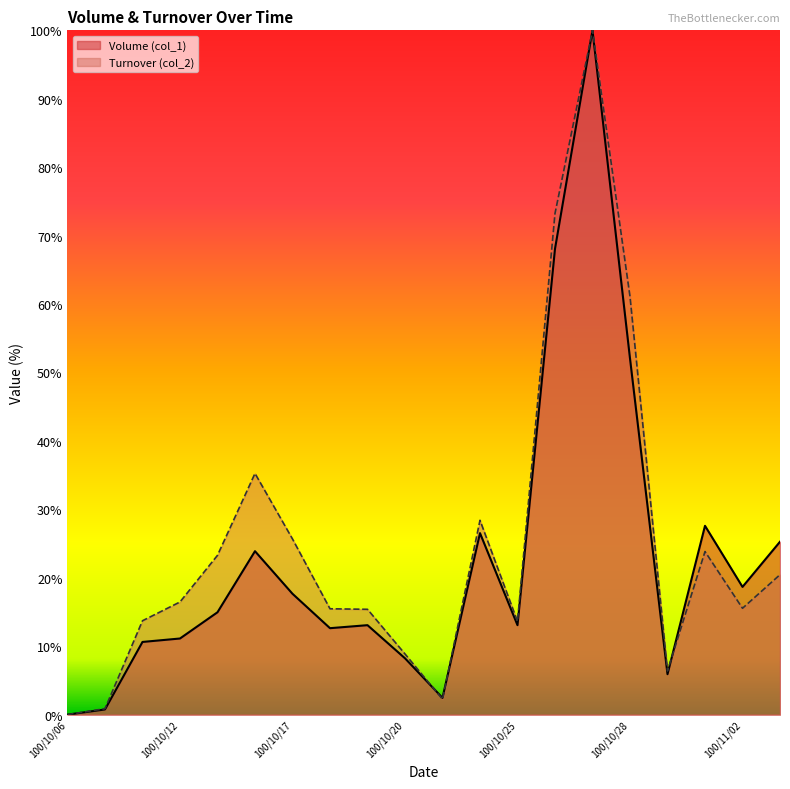

How many data points in Volume (col_1) are less than 14?

10